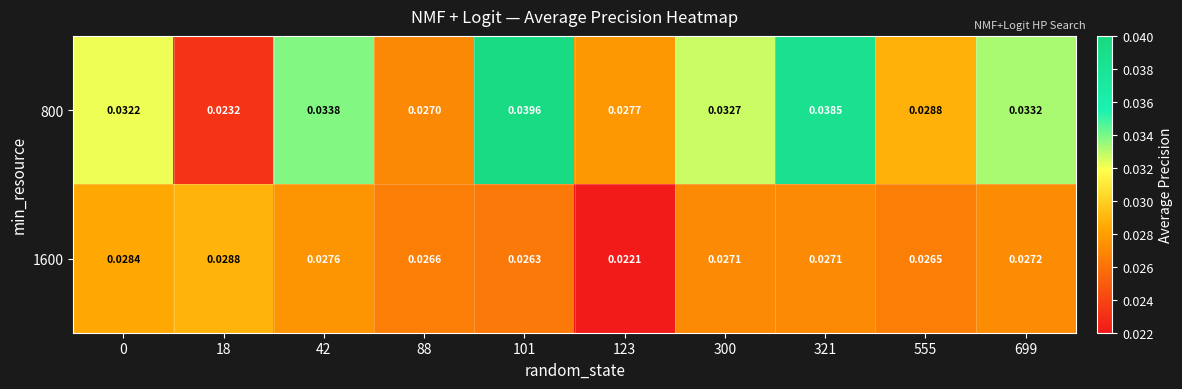

At which category is the sum across all series the highest?

101